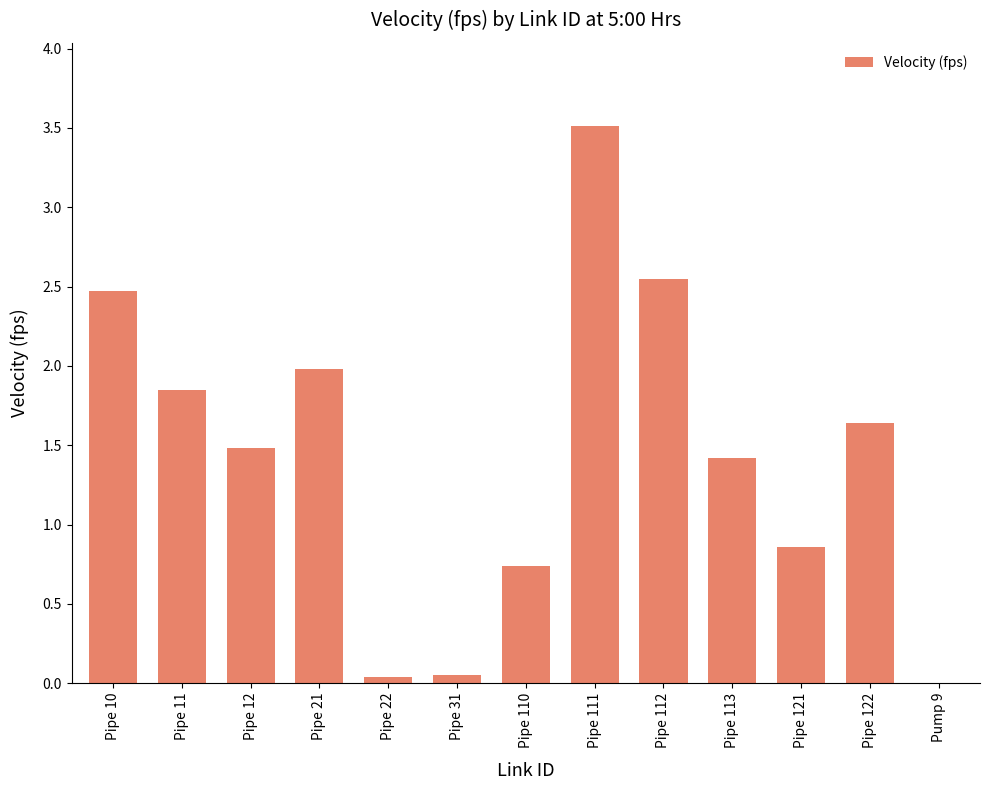

At which label is the value closest to 1?

Pipe 121